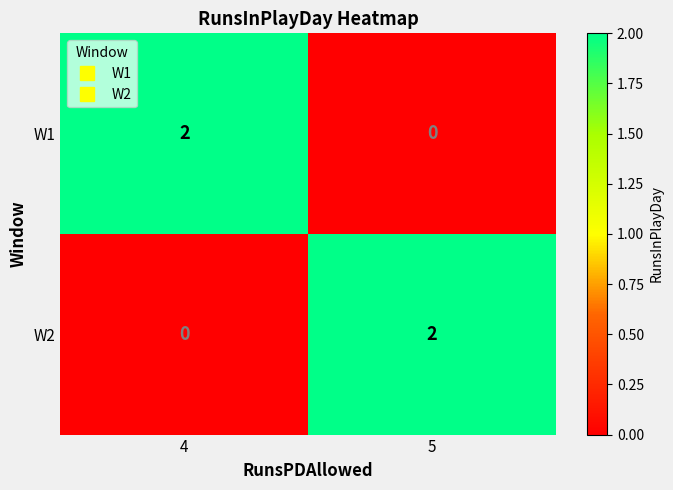

Reading right to left, what are all the values shown in this chart?

W1: 0	2
W2: 2	0